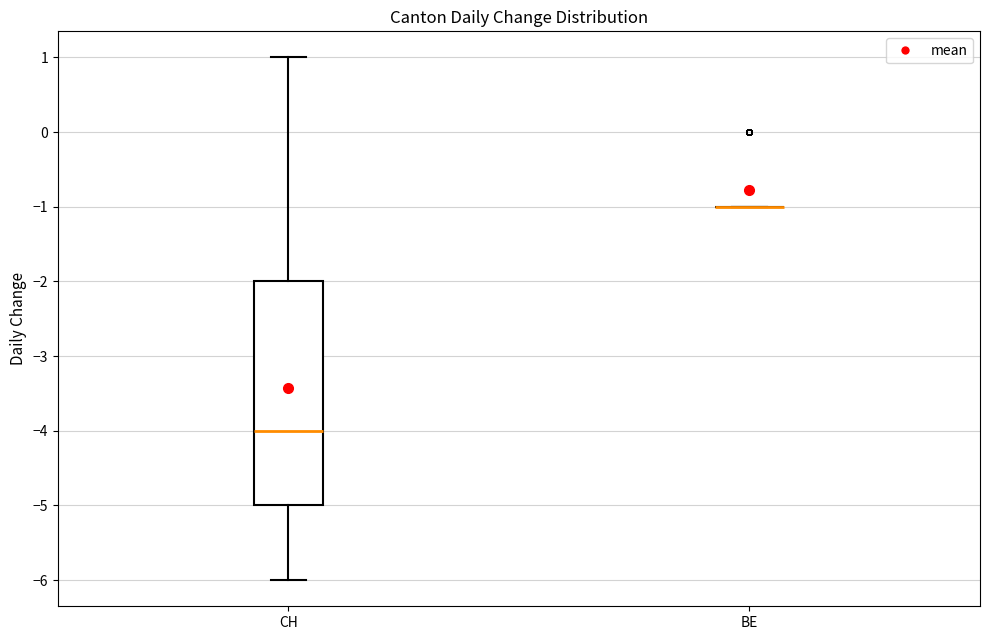

Where does the upper whisker of the box for CH end on the y-axis? The values are not printed on the chart, so give them approximately, as read against the axis.

1